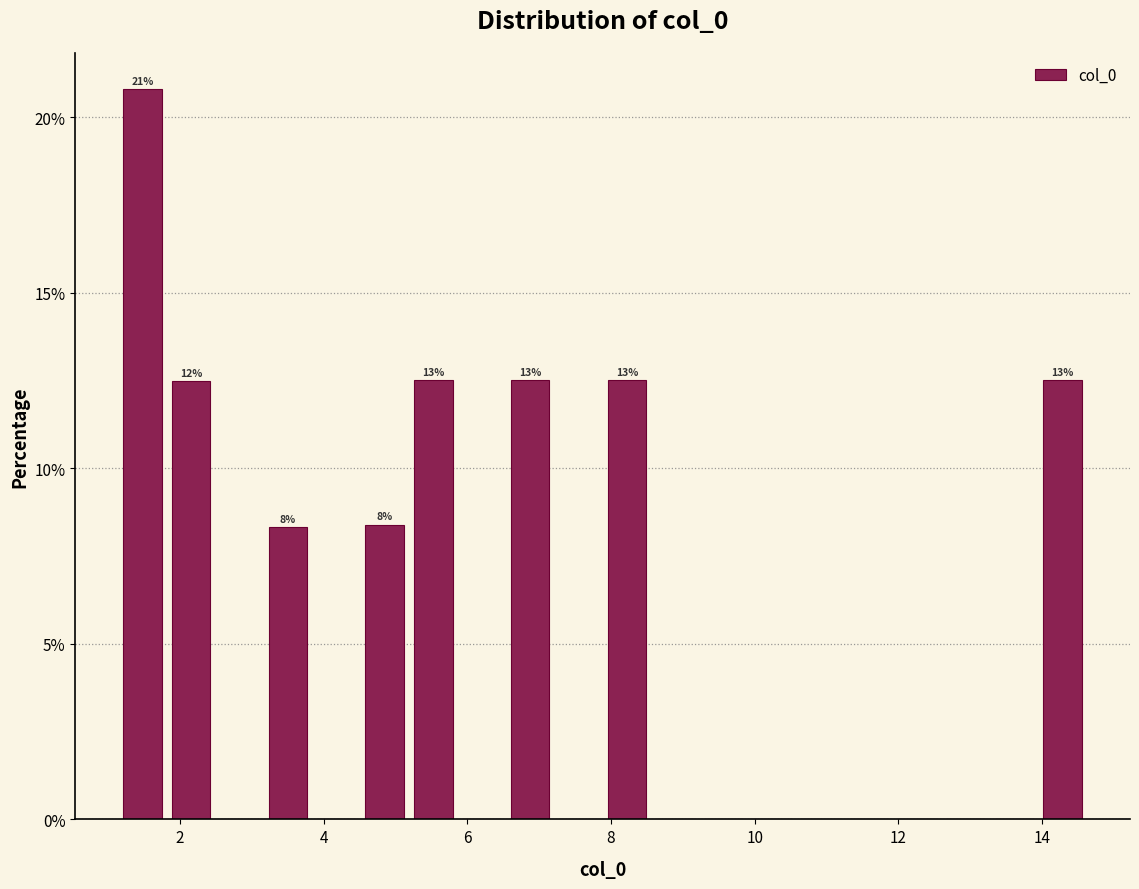

Read against the x-axis, roughly where is the centre of the tallest bar?

1.4